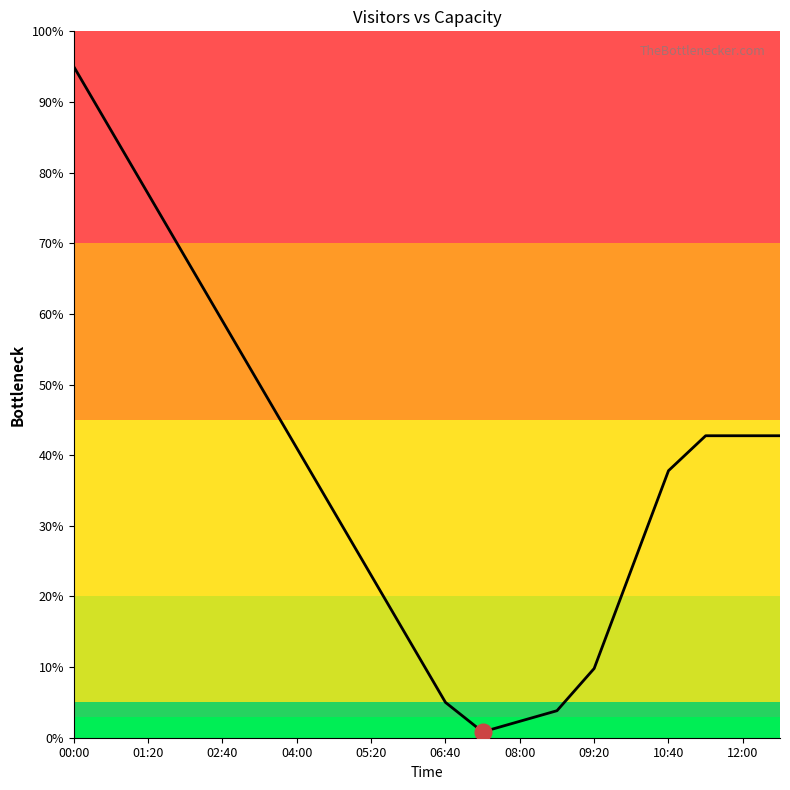

What is the greatest value displayed?

95.0